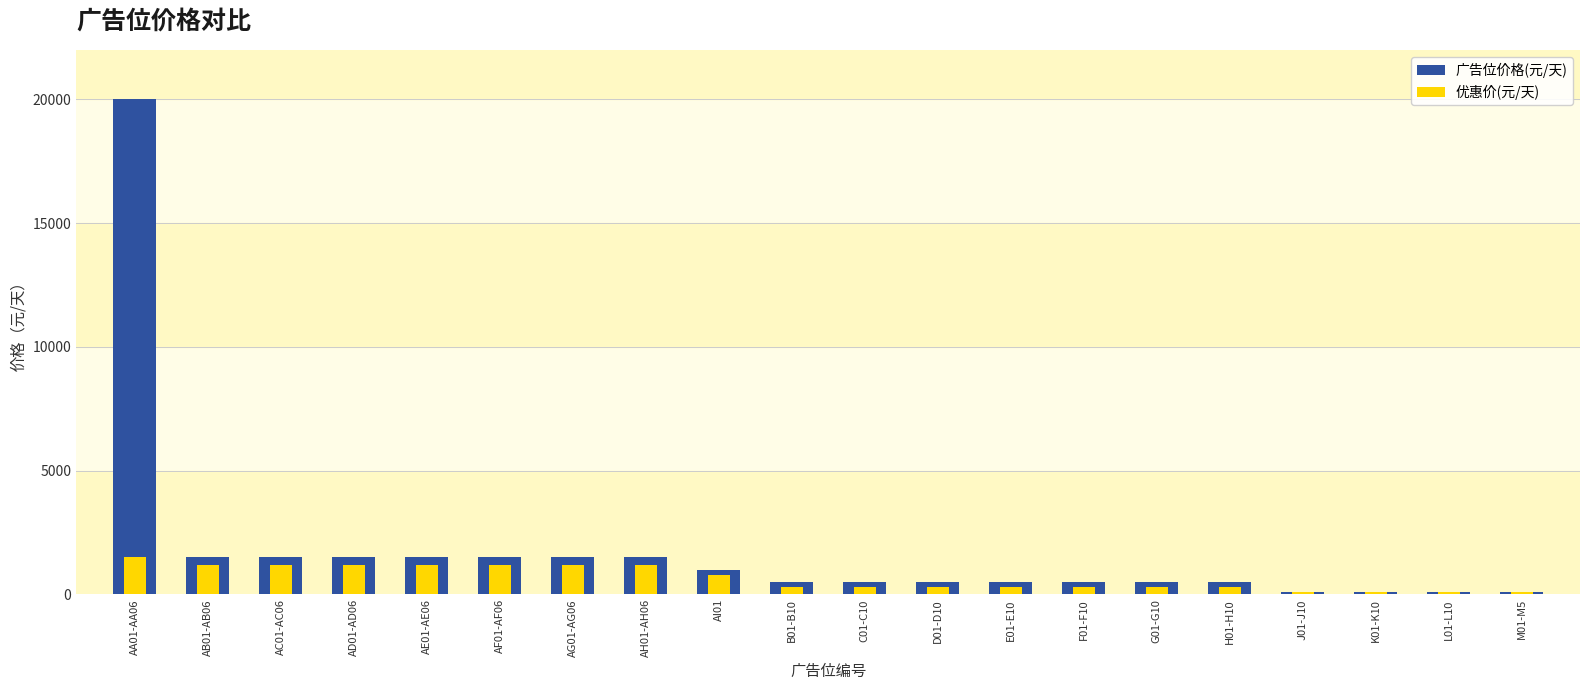

Reading left to right, extract all data points from this chart.

广告位价格(元/天): AA01-AA06=20000	AB01-AB06=1500	AC01-AC06=1500	AD01-AD06=1500	AE01-AE06=1500	AF01-AF06=1500	AG01-AG06=1500	AH01-AH06=1500	AI01=1000	B01-B10=500	C01-C10=500	D01-D10=500	E01-E10=500	F01-F10=500	G01-G10=500	H01-H10=500	J01-J10=100	K01-K10=100	L01-L10=100	M01-M5=100
优惠价(元/天): AA01-AA06=1500	AB01-AB06=1200	AC01-AC06=1200	AD01-AD06=1200	AE01-AE06=1200	AF01-AF06=1200	AG01-AG06=1200	AH01-AH06=1200	AI01=800	B01-B10=300	C01-C10=300	D01-D10=300	E01-E10=300	F01-F10=300	G01-G10=300	H01-H10=300	J01-J10=80	K01-K10=80	L01-L10=80	M01-M5=80